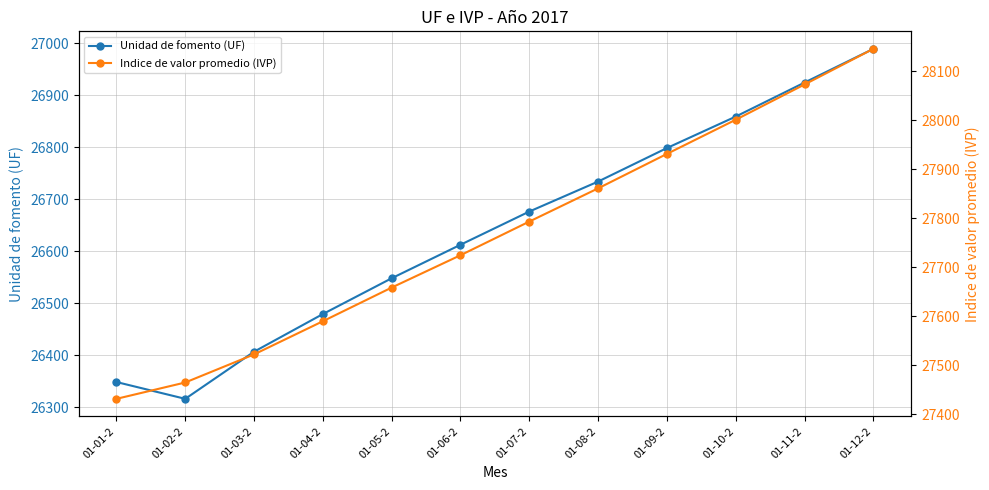

Does the chart have visible grid lines?

Yes